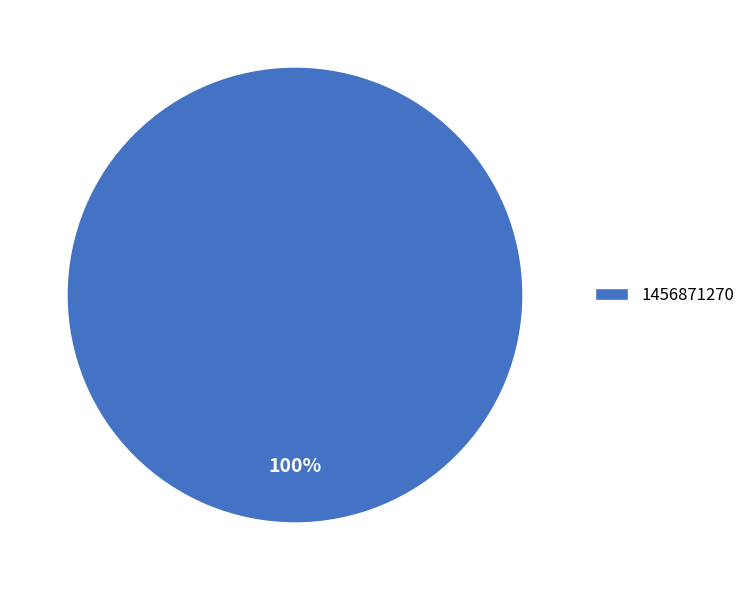

How many segments does this pie chart have?

1